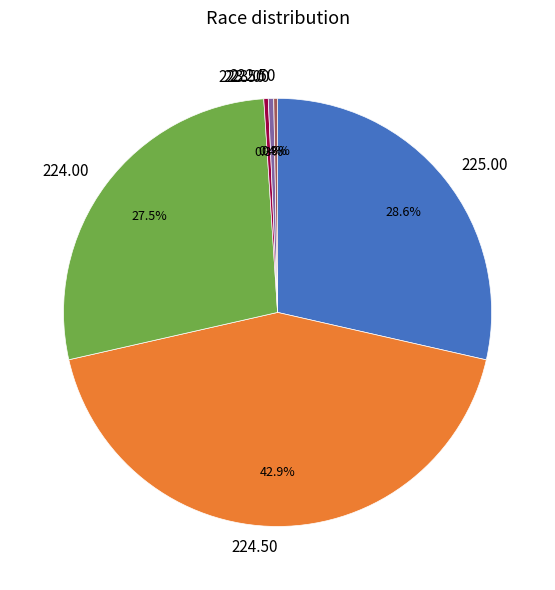

To the nearest percent, what is the average slice percentage?

17%